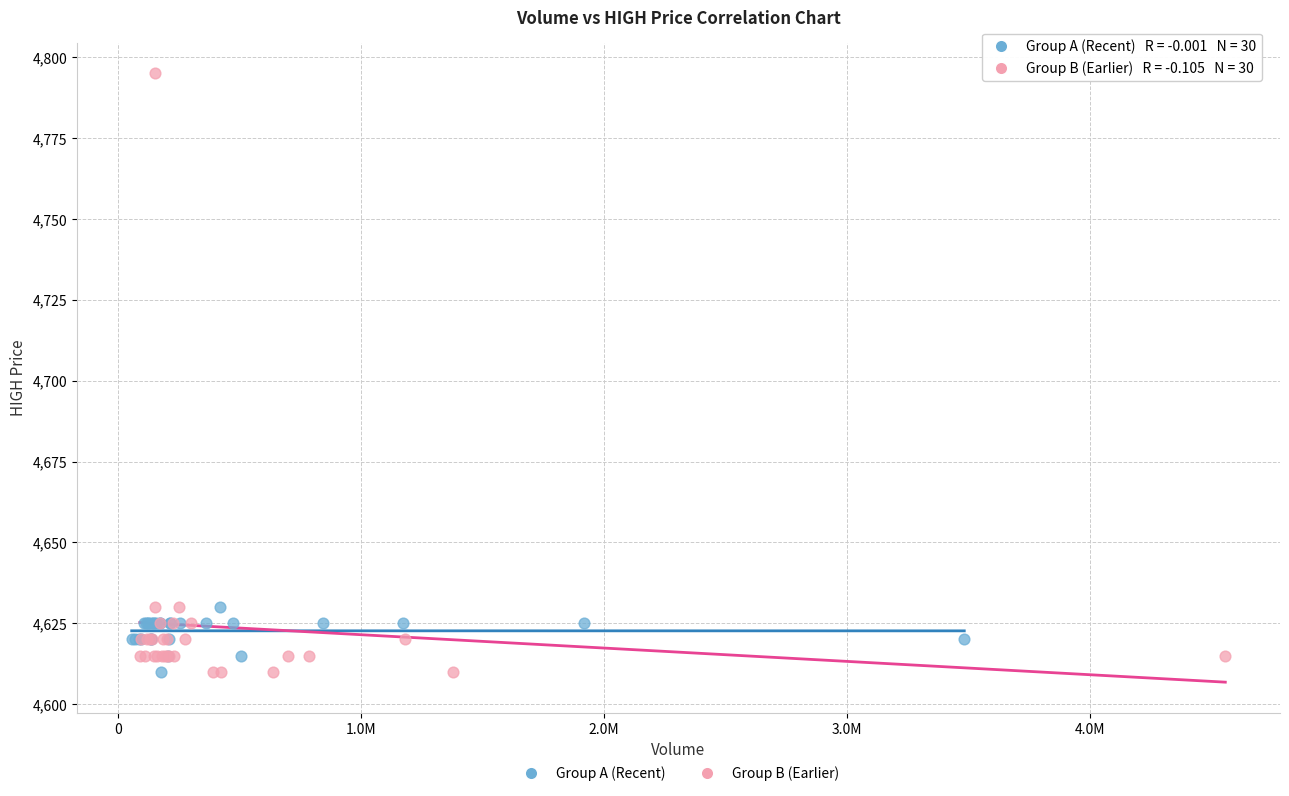

Which series reaches the maximum Y coordinate?

Group B (Earlier)